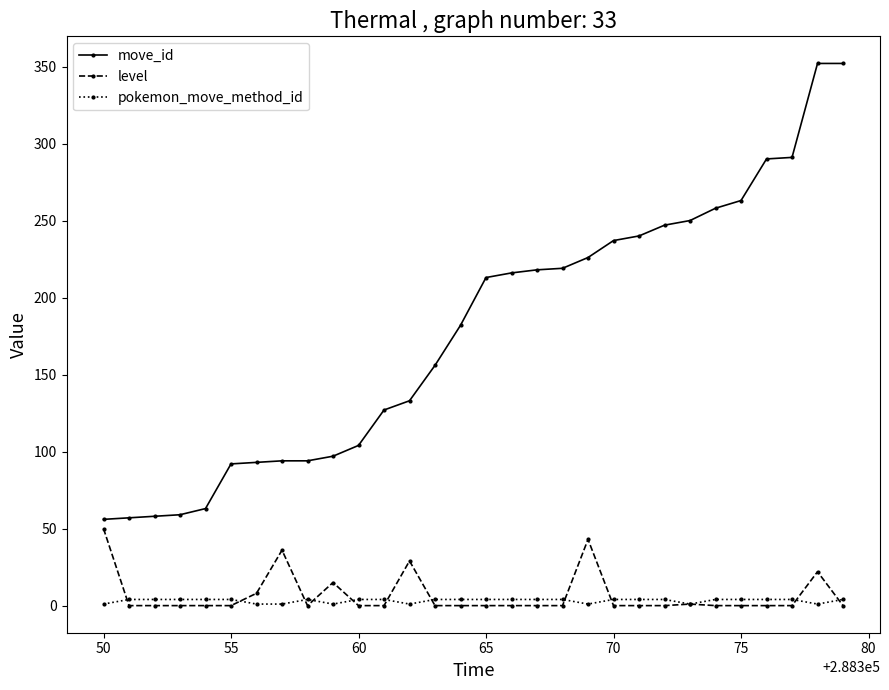

True or false: pokemon_move_method_id and move_id cross at least once.

False